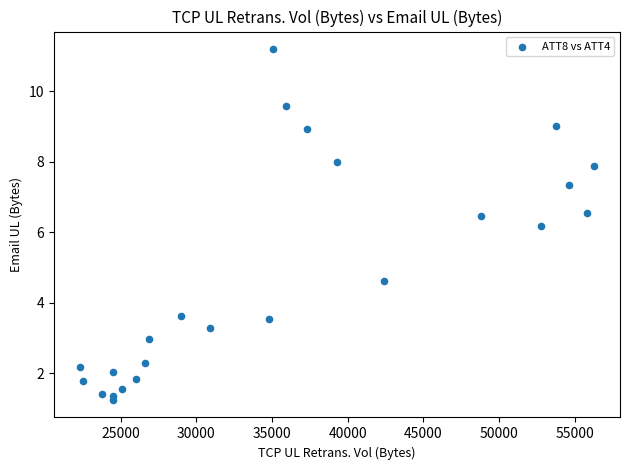

What is the range of X values (max minus min)?

34000.0